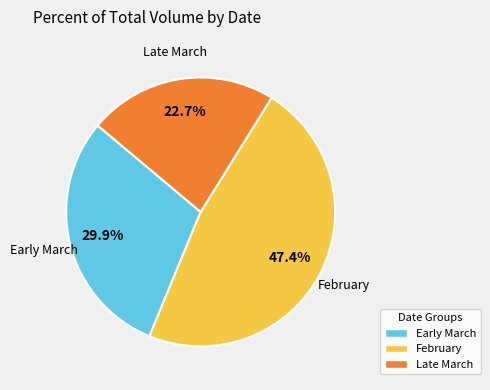

Does any single category account for the majority?

No